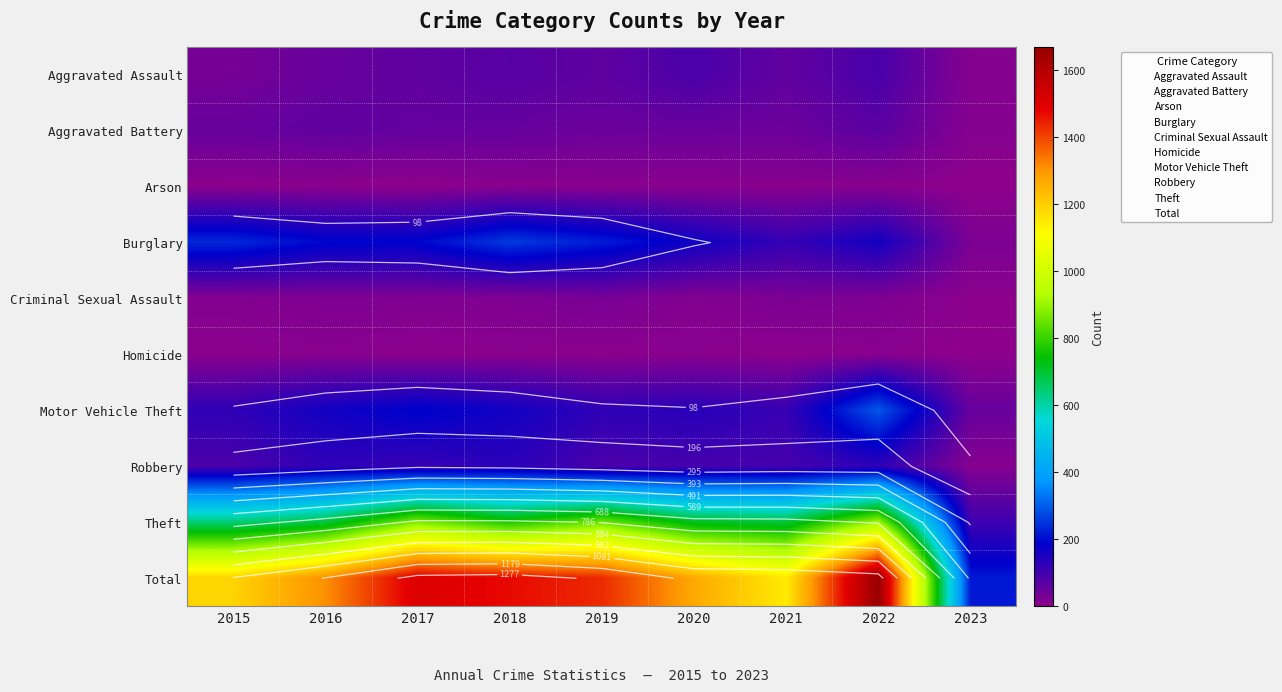

True or false: Aggravated Assault has a value of 89 at 2022.

True